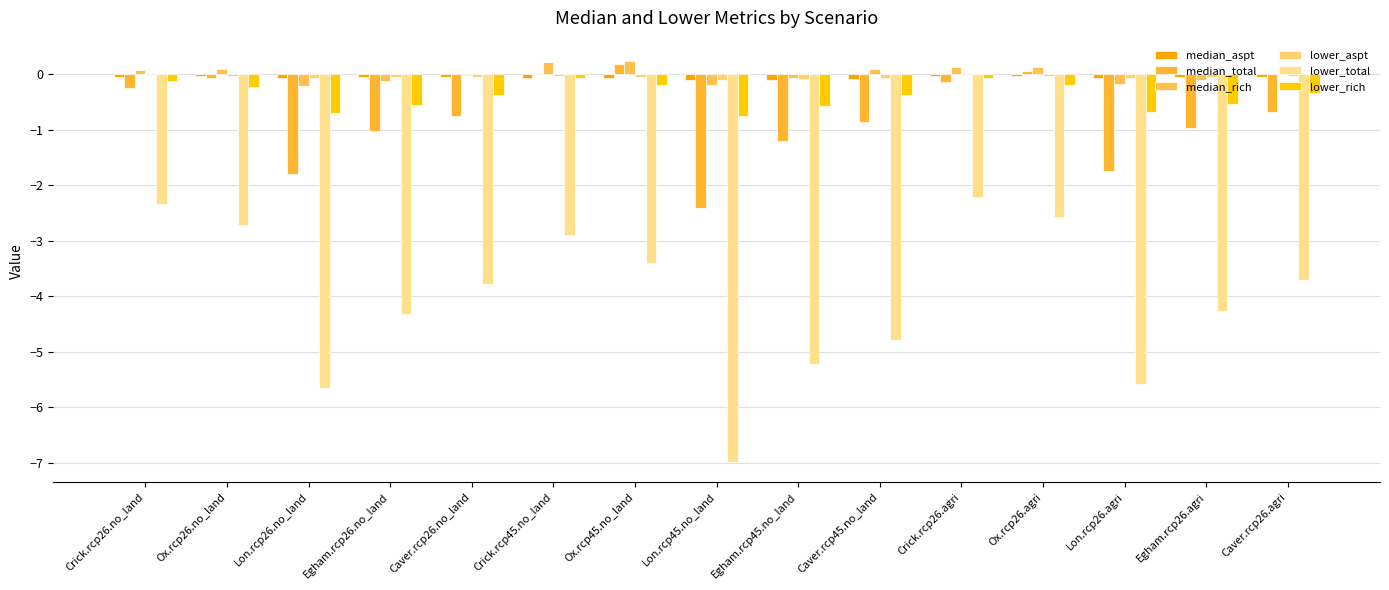

Rank the series by their maximum value, from lowest to highest.

lower_total, lower_rich, median_aspt, lower_aspt, median_total, median_rich